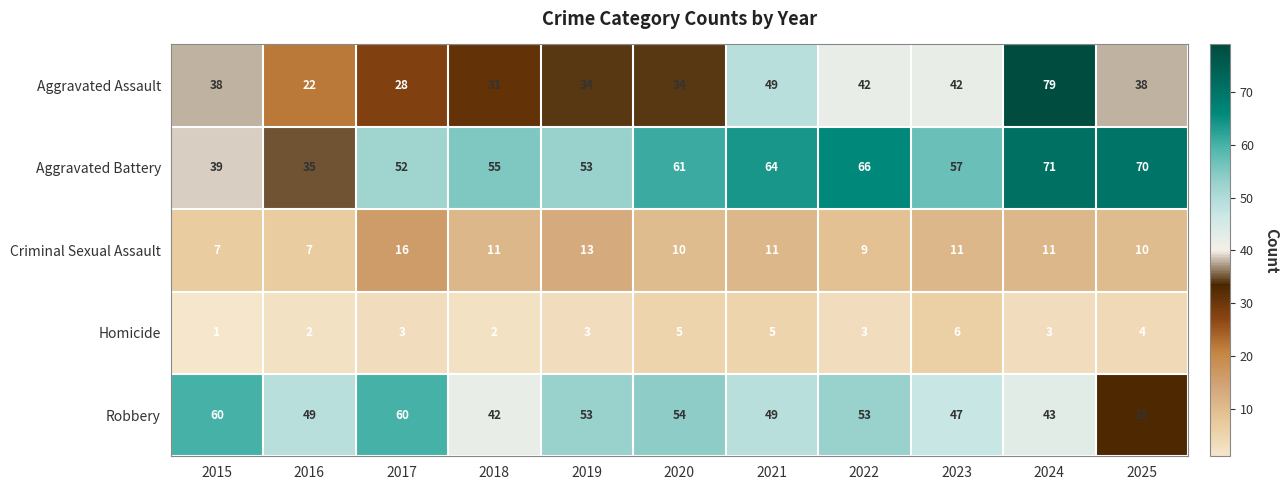

Is it true that Criminal Sexual Assault equals 7 at 2025?

False